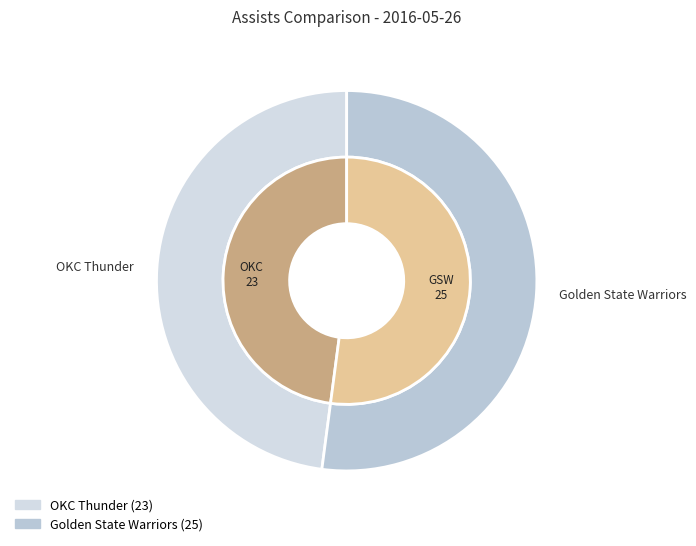

To the nearest percent, what is the combined percentage of Team.GOLDEN_STATE_WARRIORS and Team.OKLAHOMA_CITY_THUNDER?

100%